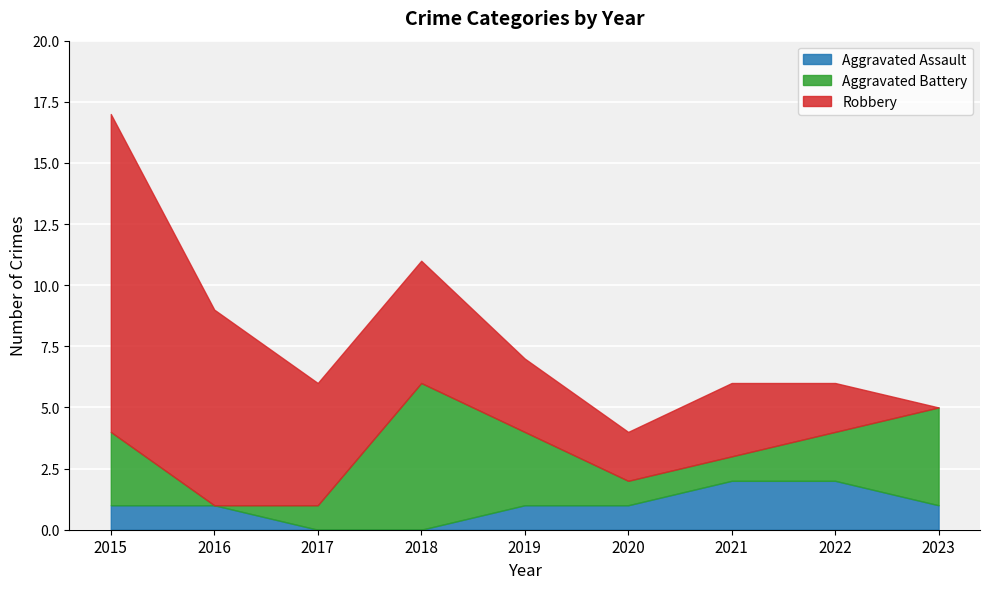

Is the value of Robbery at 2018 greater than the value of Aggravated Assault at 2016?

Yes